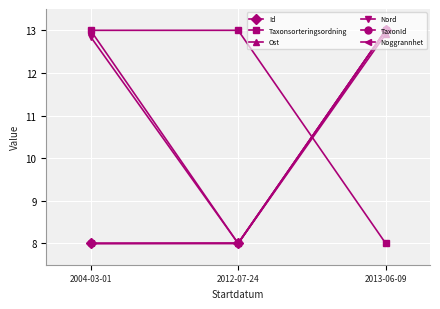

Which category has the lowest value in the Noggrannhet series?

2004-03-01